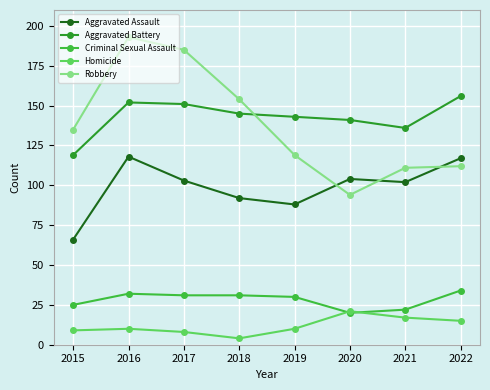

What is the difference between the Criminal Sexual Assault values at 2018 and 2015?

6